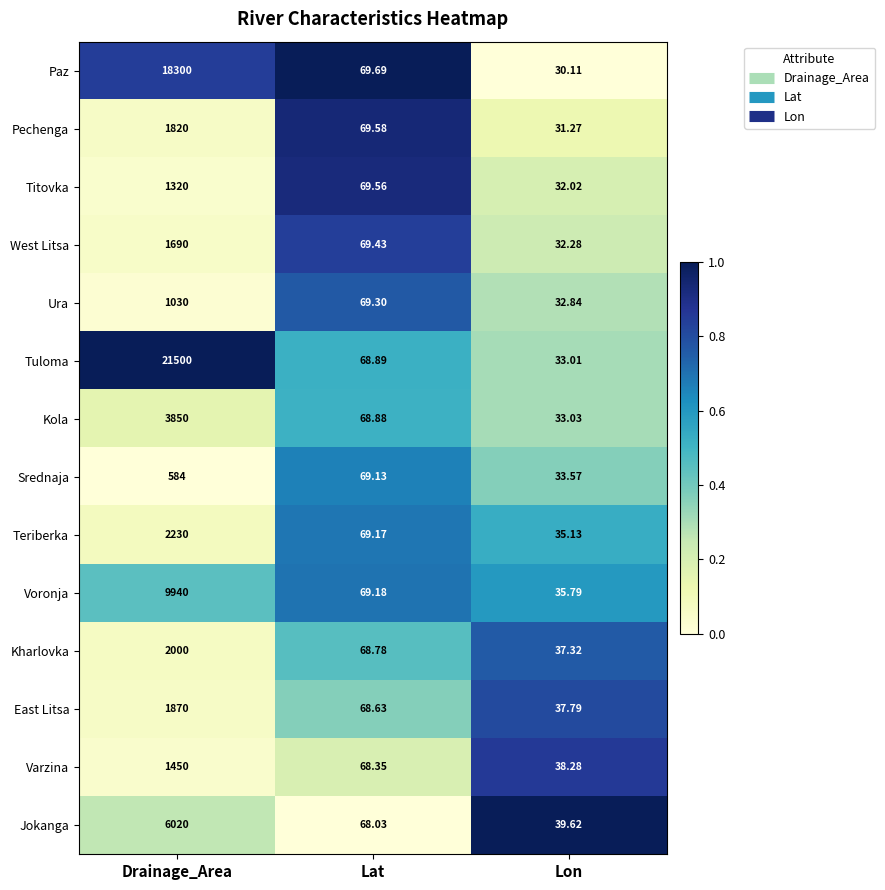

Is the value of East Litsa at Lon greater than the value of Kharlovka at Lon?

Yes